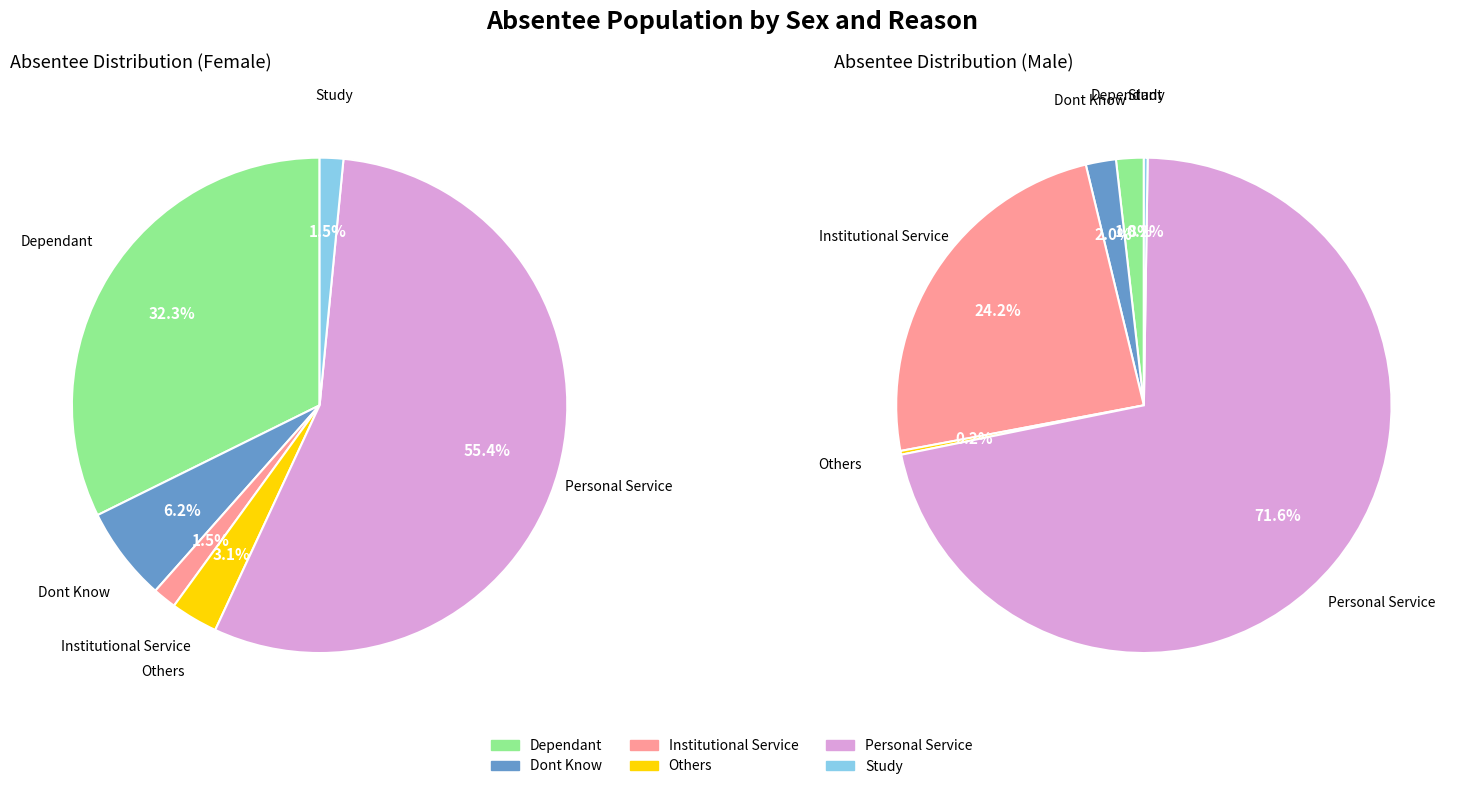

What percentage is NOT represented by Institutional Service?

98.5%